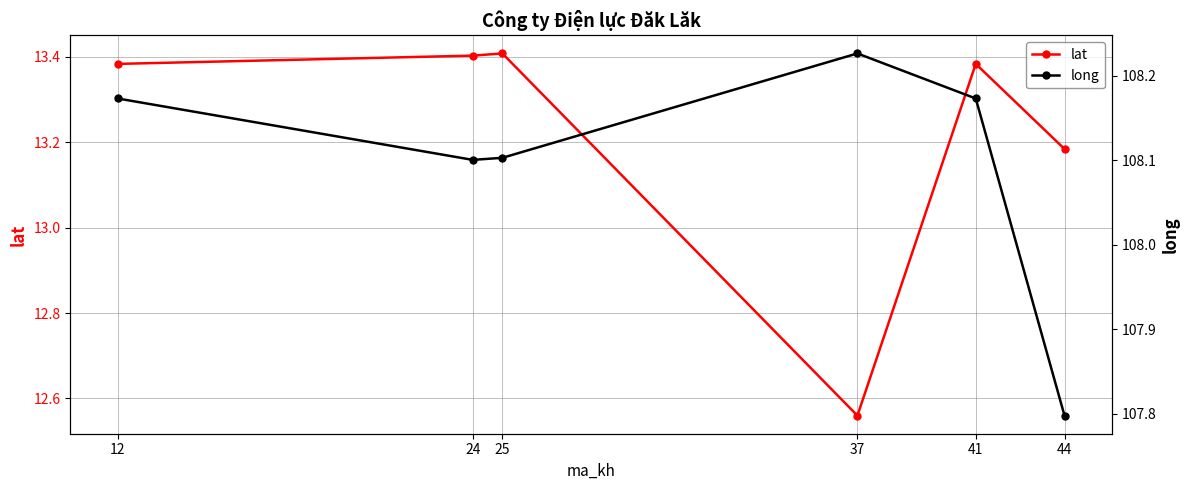

What value does the lat series have at 24?

13.4